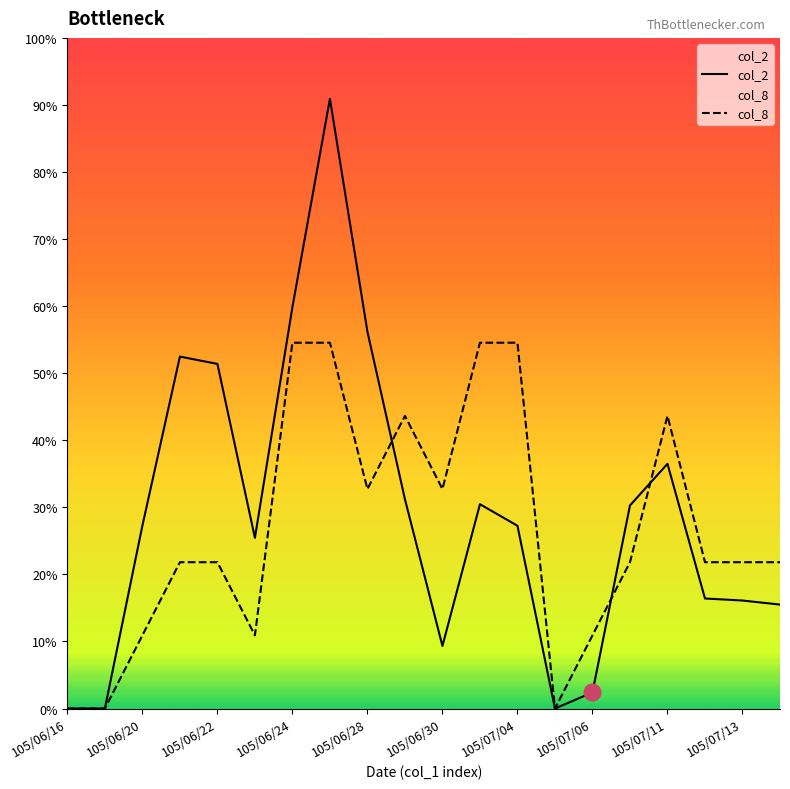

How many positive values does the col_2 series have?

17